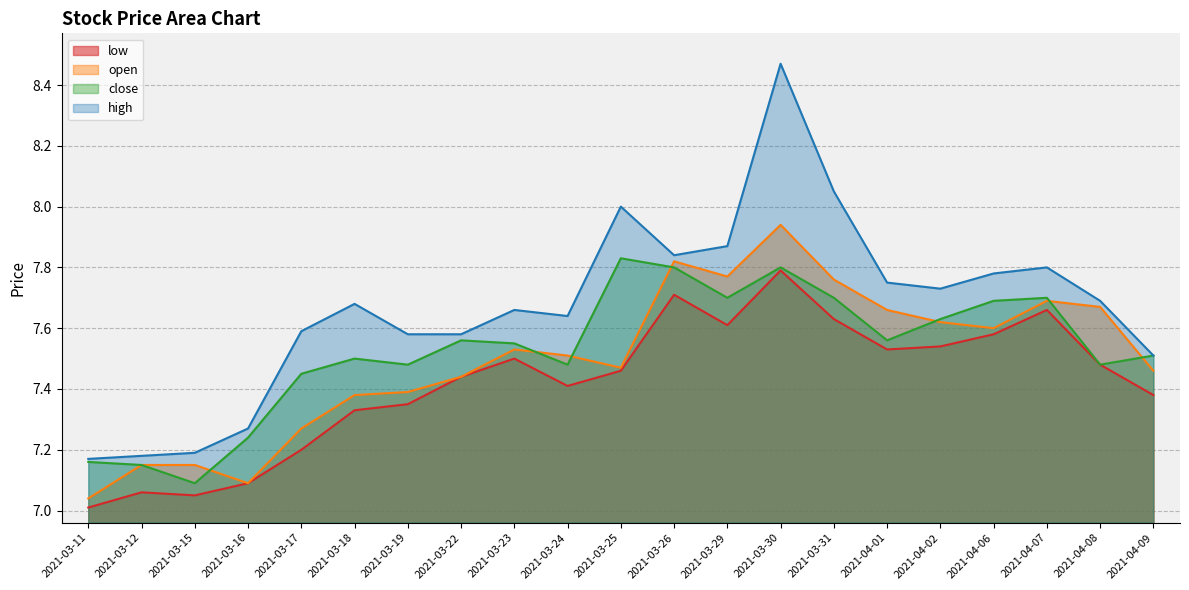

True or false: high and low cross at least once.

False